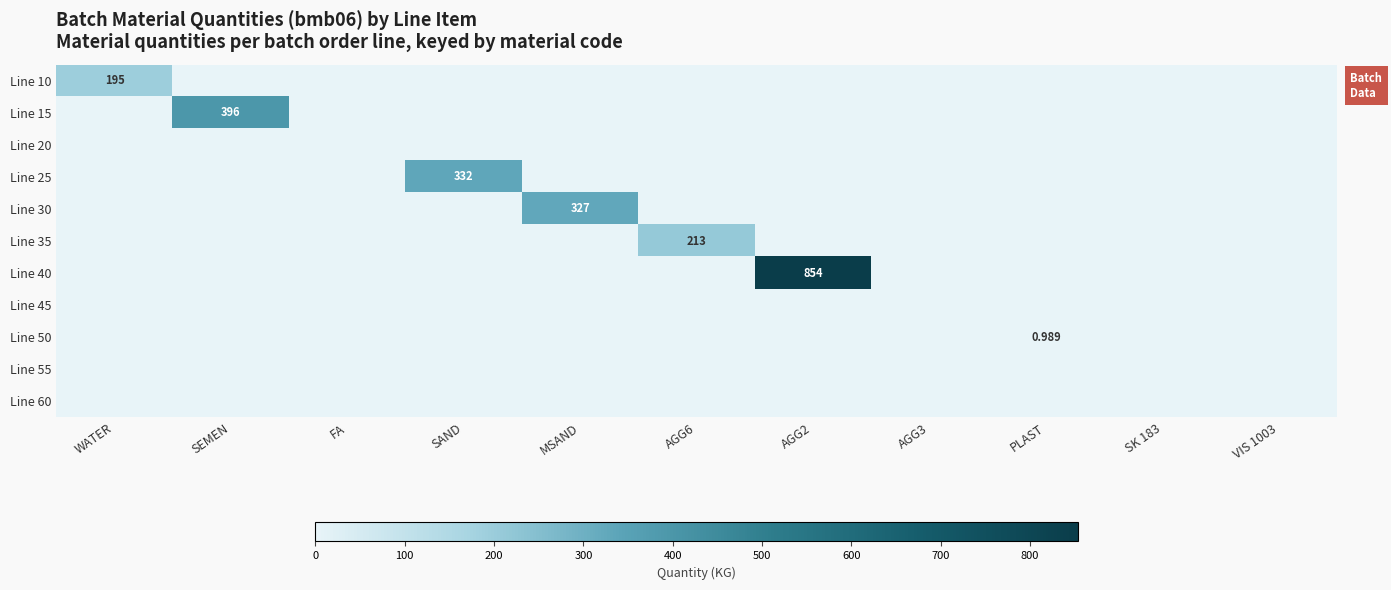

Between AGG6 and PLAST, which series saw the biggest shift?

Line 35